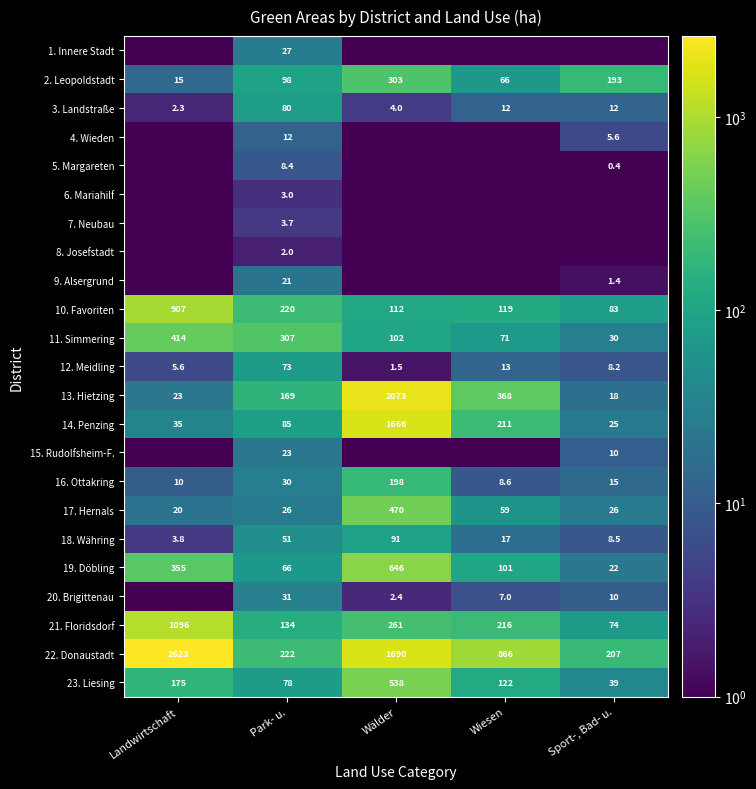

What is the difference between the highest and lowest values at Park- u.?

305.0